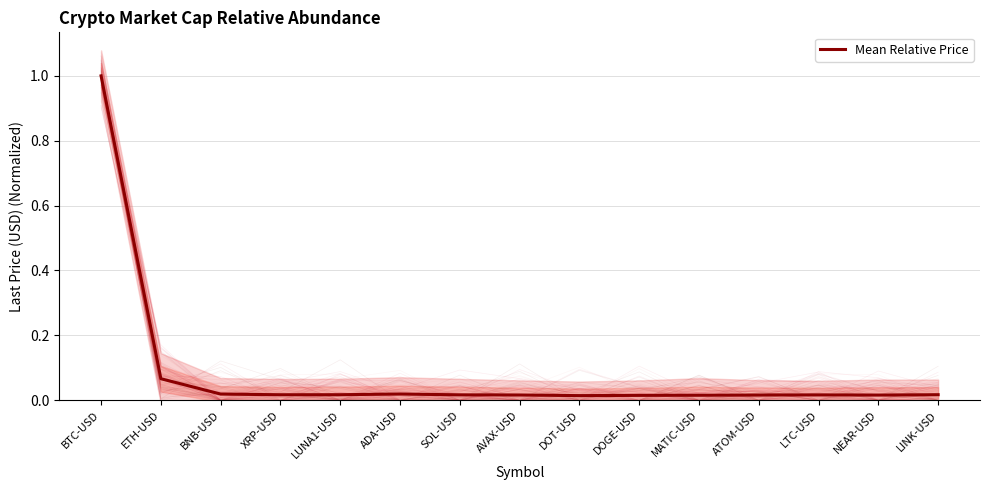

At which category does the chart reach its peak across all series?

BTC-USD